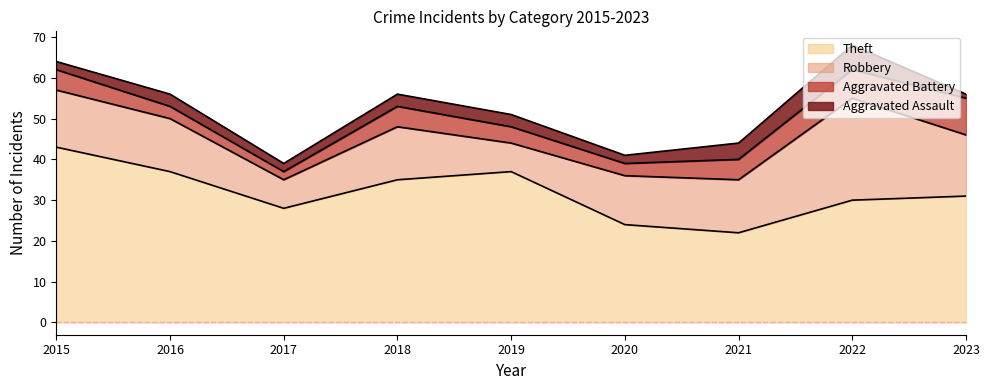

True or false: Robbery and Aggravated Battery cross at least once.

False